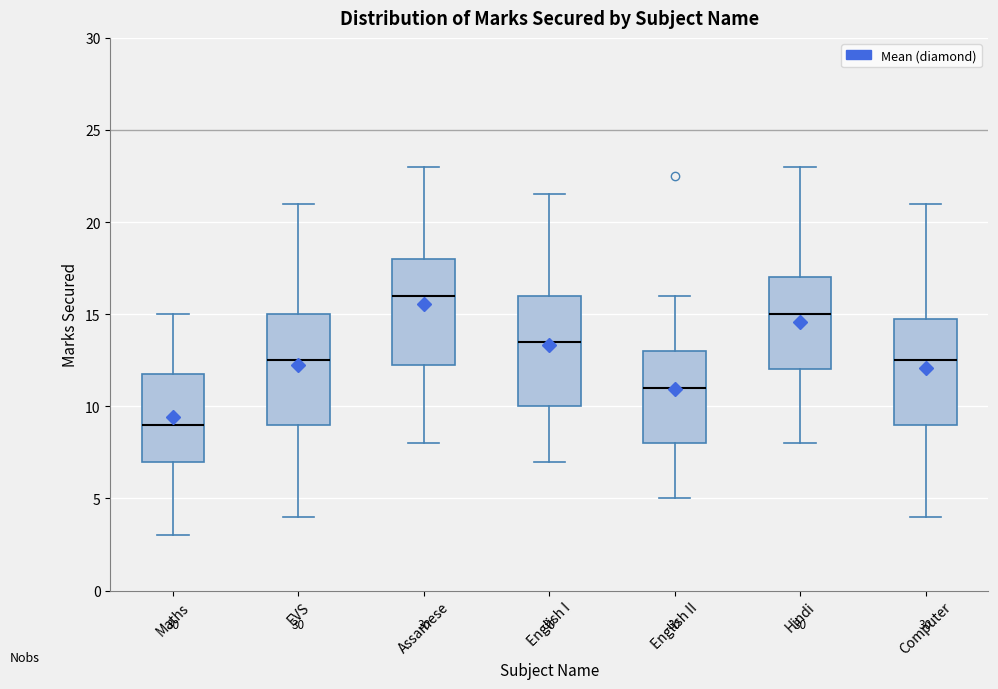

Which box's median line is the lowest?

Maths